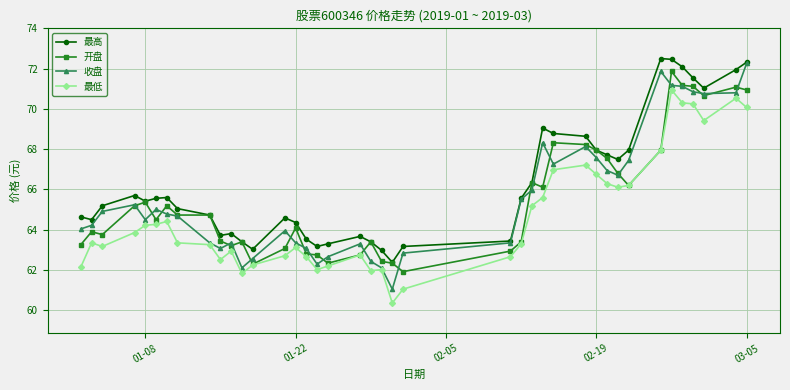

Which series has the largest range (max minus min)?

收盘